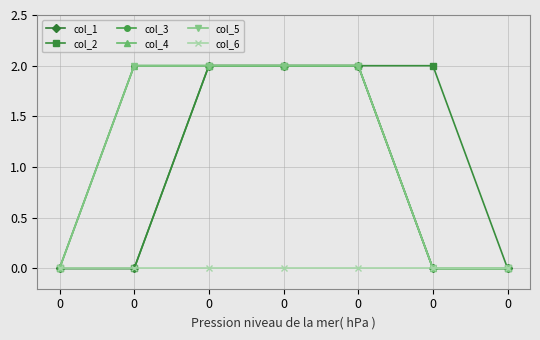

Does the chart have visible grid lines?

Yes